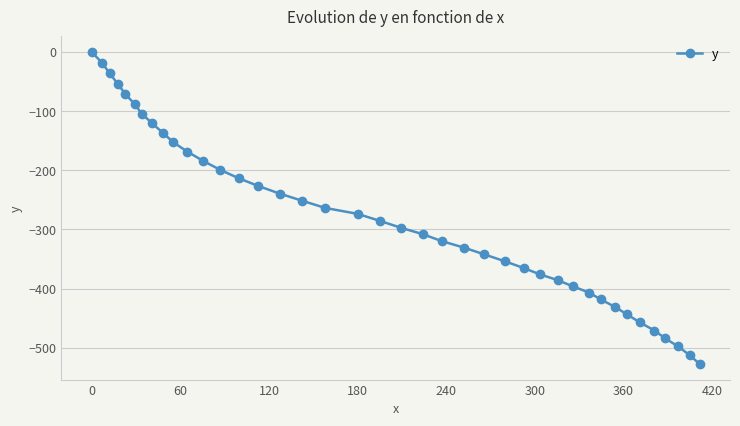

What is the value of the 40th point from the left?

-527.4